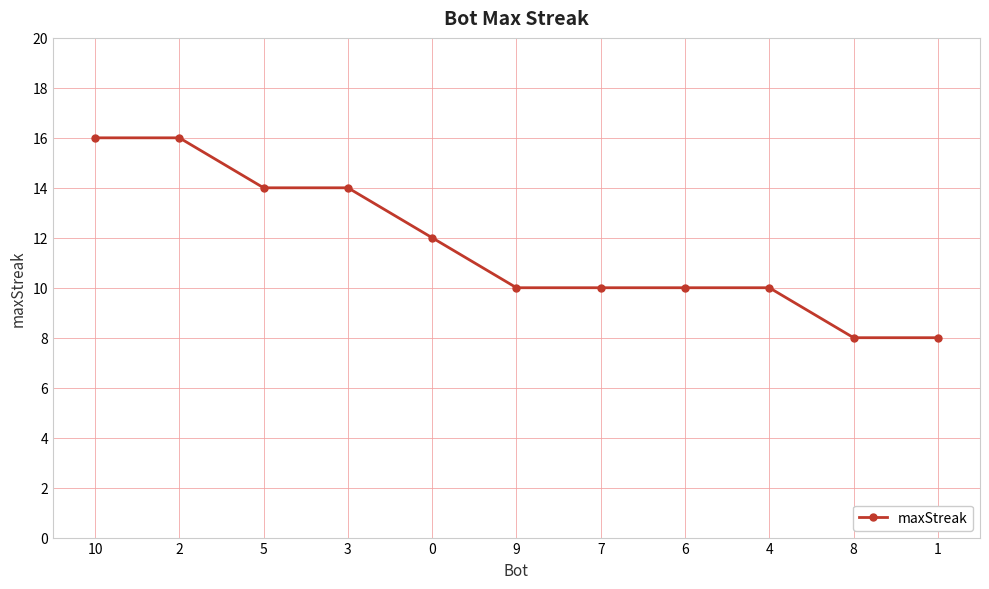

What is the approximate value at 7?

10